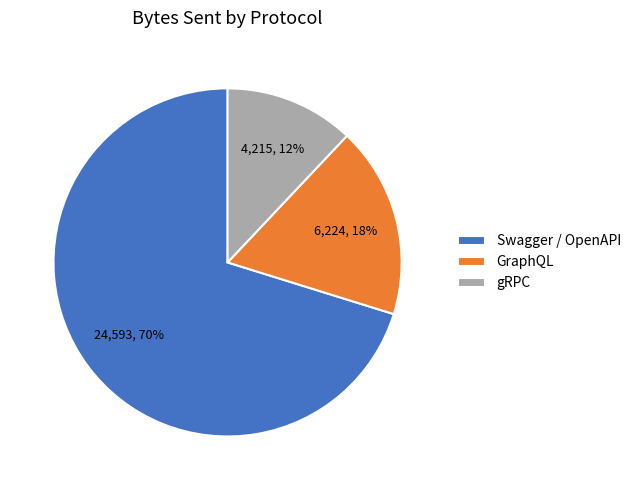

Do gRPC and Swagger / OpenAPI together represent more than half of the pie?

Yes